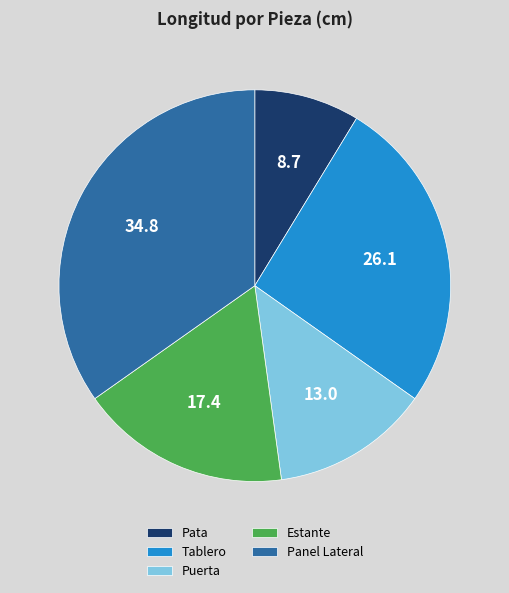

How many segments does this pie chart have?

5